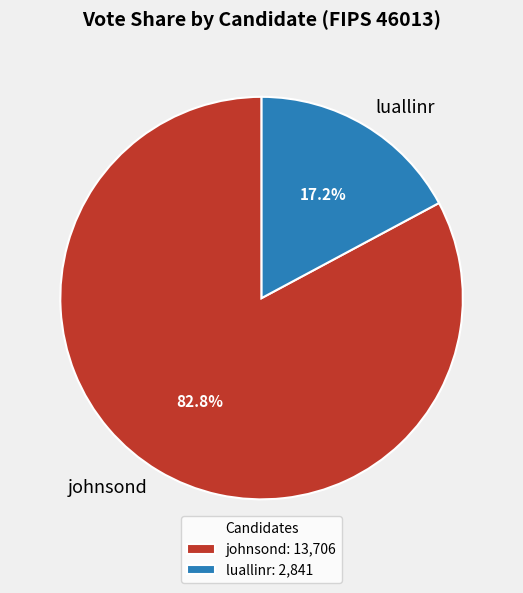

To the nearest percent, what portion does johnsond represent?

83%